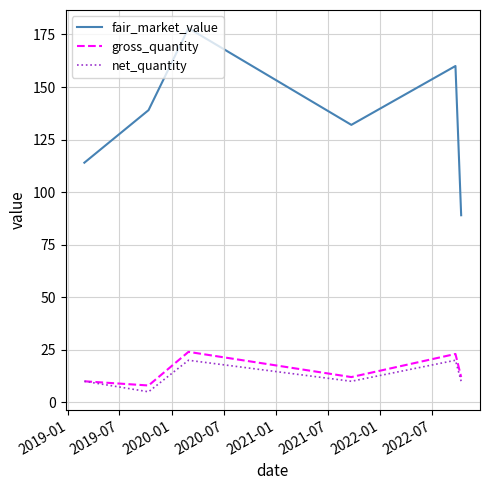

What is the lowest value of the fair_market_value series?

89